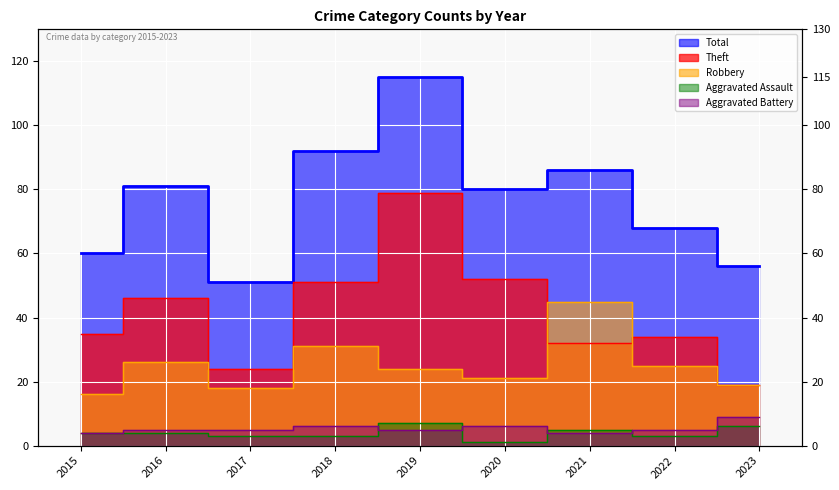

The Aggravated Battery series shows 7 at 2017. True or false?

False